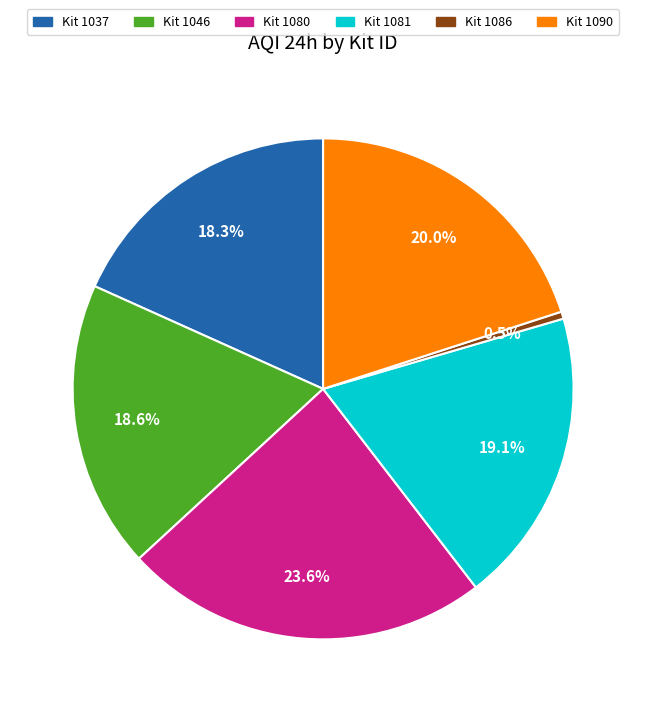

Which slice is the smallest?

Kit 1086